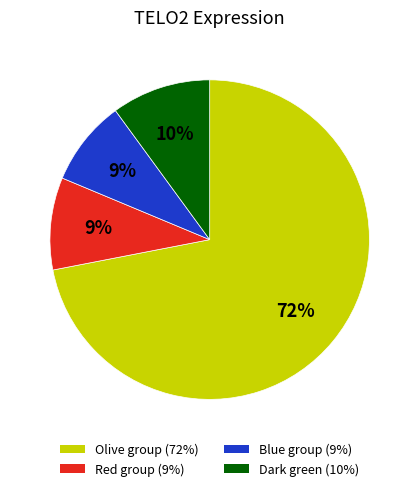

Does any single category account for the majority?

Yes